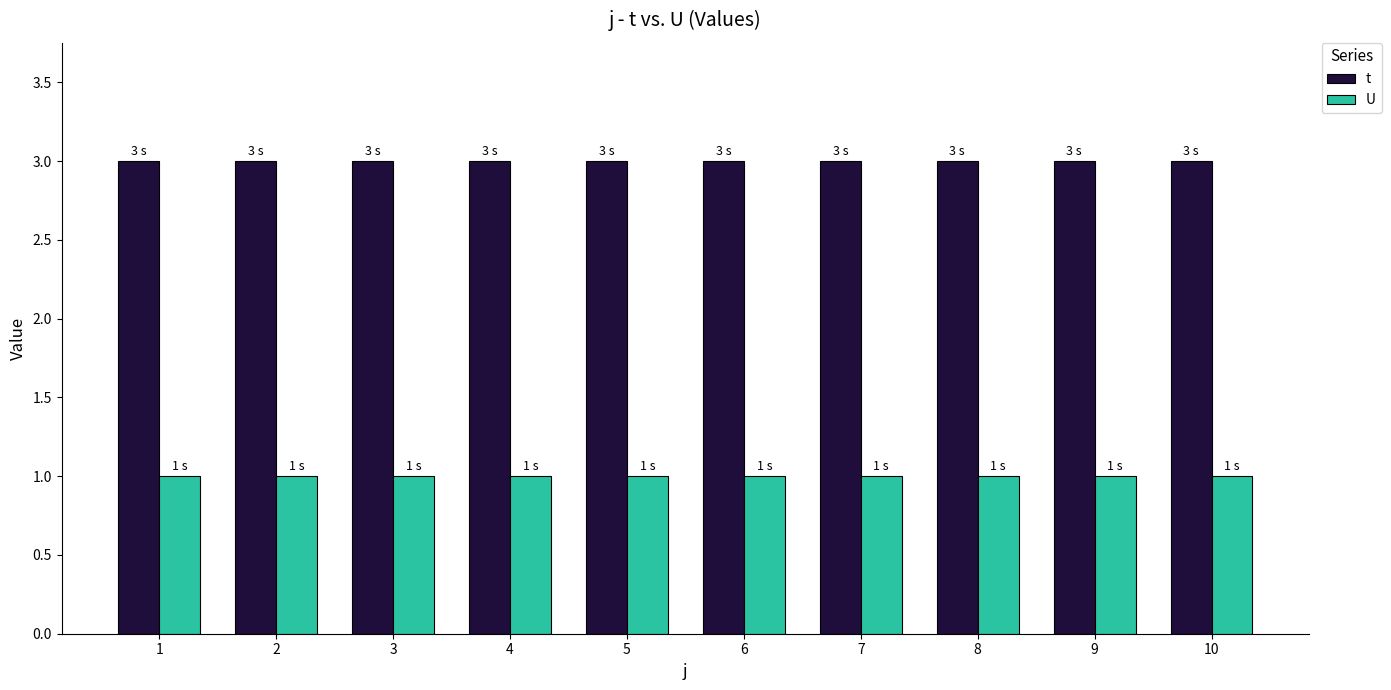

The value of U at 7 is 1. True or false?

True